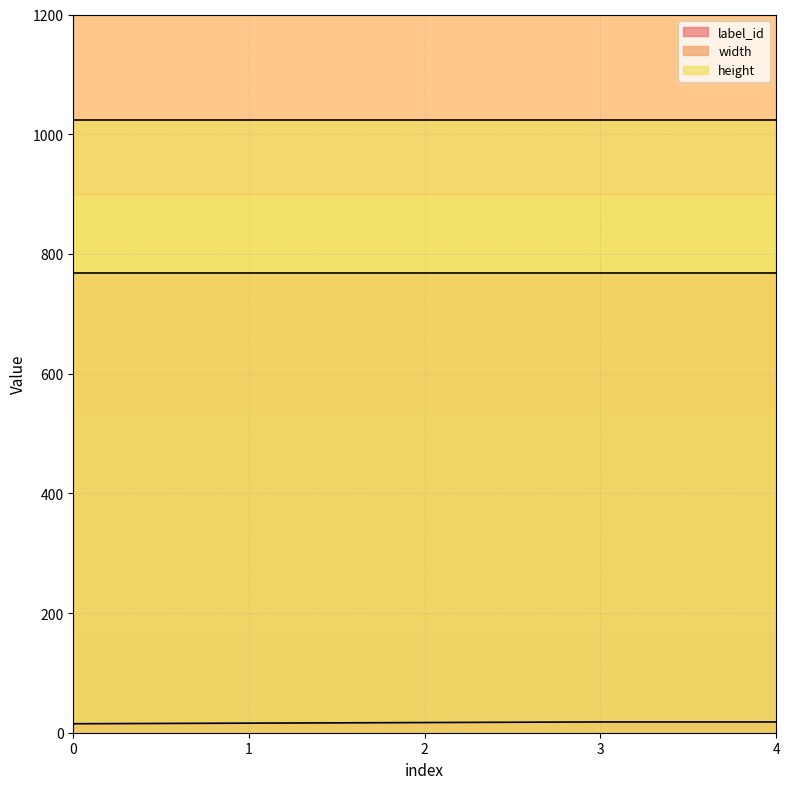

The value of height at 2 is 1024. True or false?

True